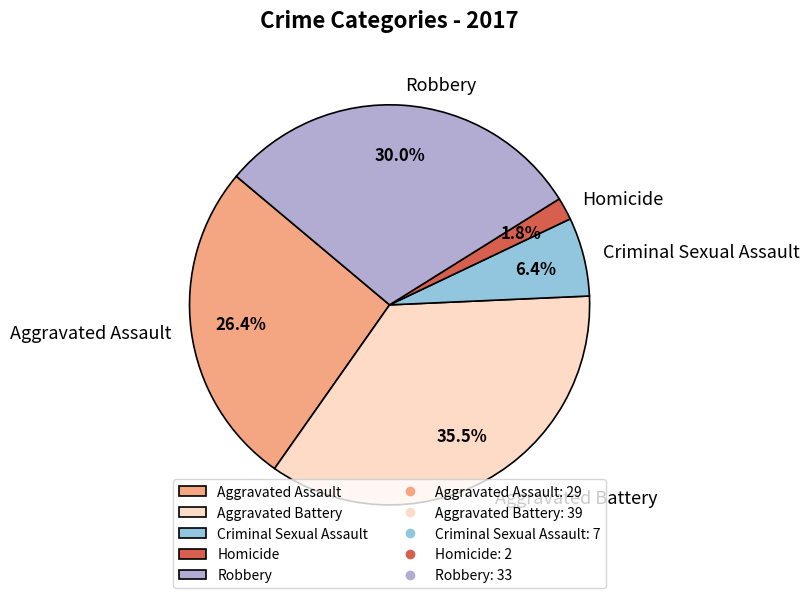

True or false: Homicide accounts for 2% of the total.

True